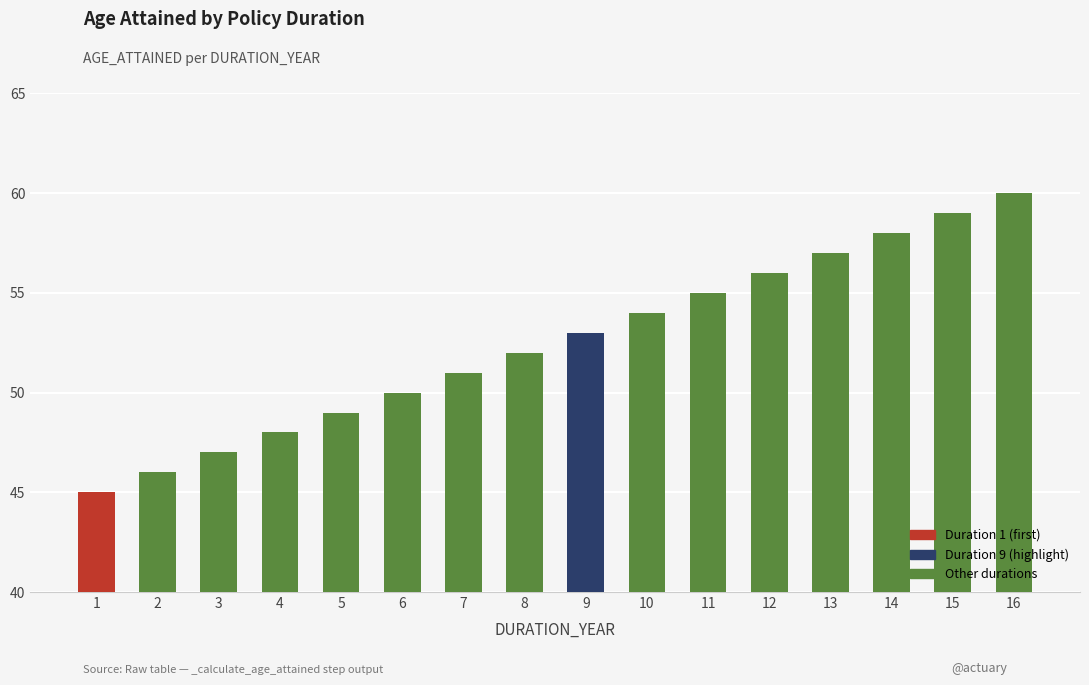

Is it true that the value at 7 is 18?

False